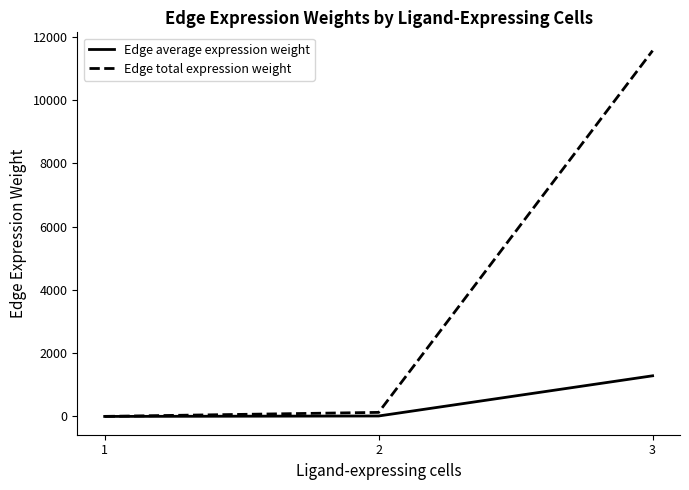

What is the difference between the maximum and minimum values in the Edge total expression weight series?

11567.0